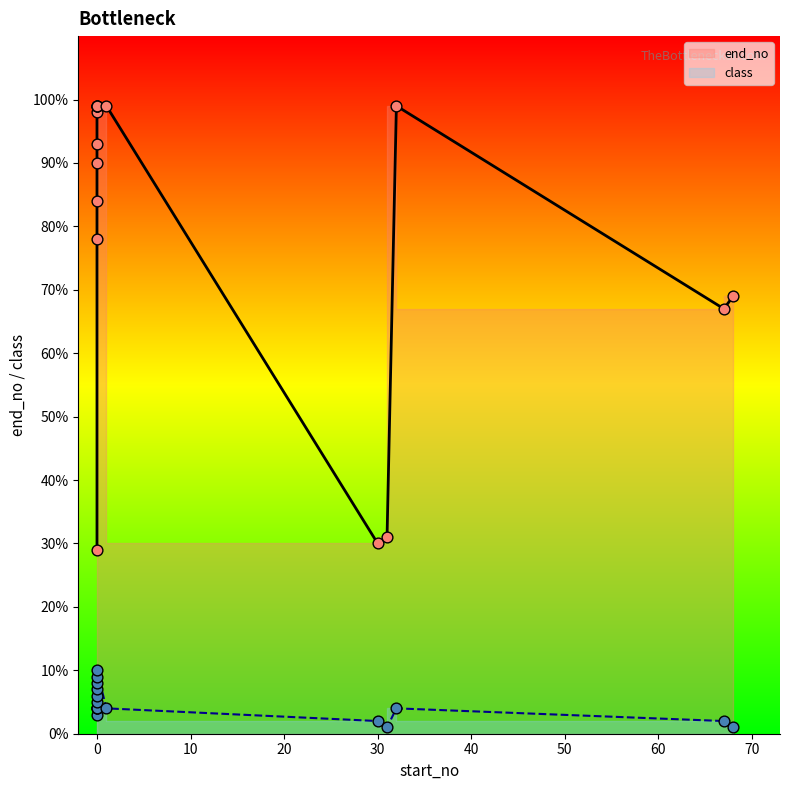

Is the value of class at 0 greater than the value of end_no at 0?

No